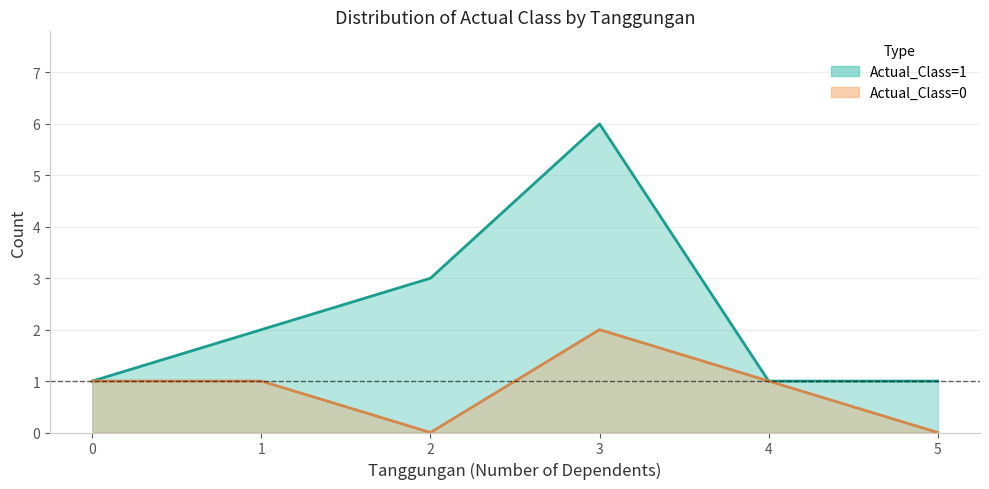

List the series in order of their overall mean, highest first.

Actual_Class=1, Actual_Class=0